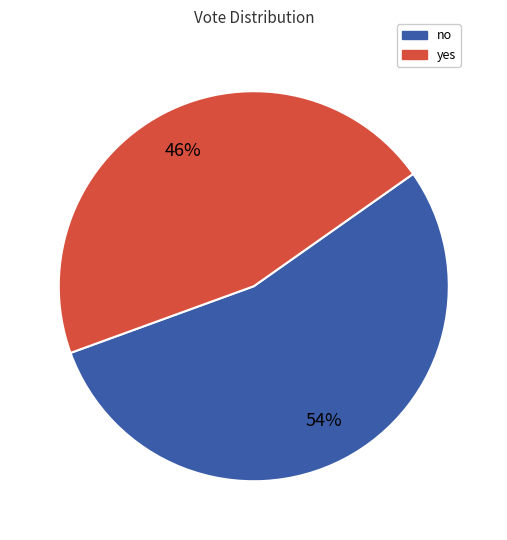

Rank the categories by value from lowest to highest.

yes, no